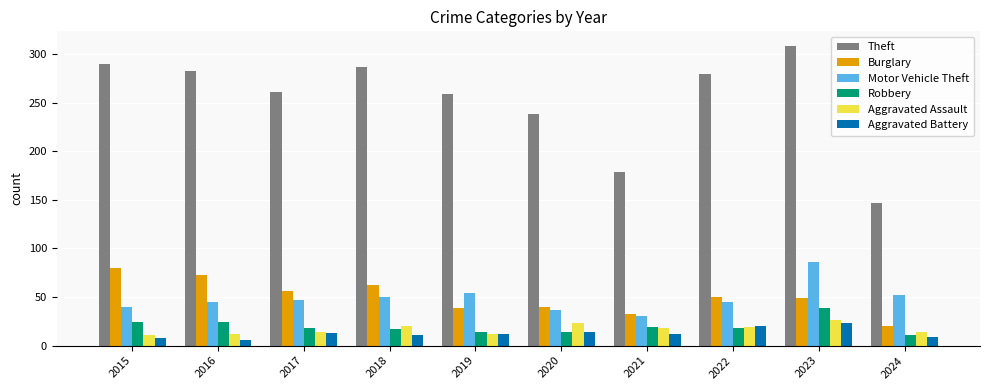

Which category has the lowest value in the Theft series?

2024